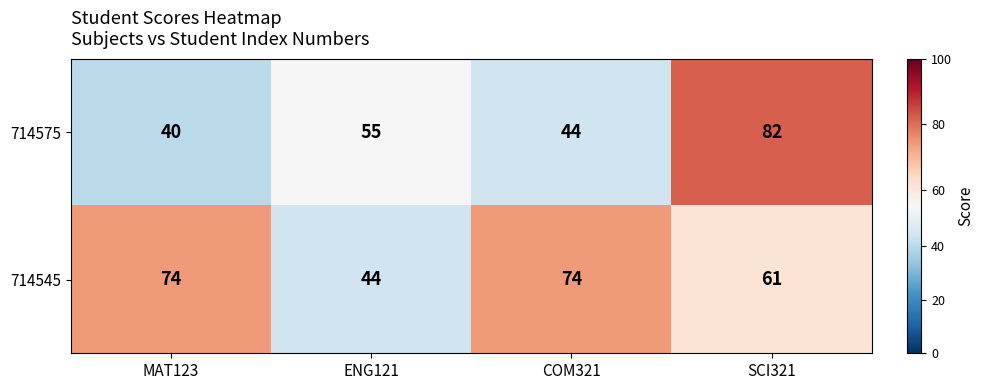

Rank the series by their maximum value, from highest to lowest.

714575, 714545